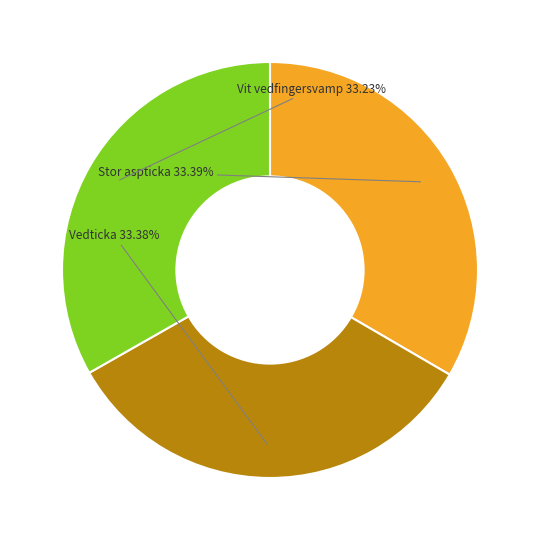

To the nearest percent, what is the average slice percentage?

33%